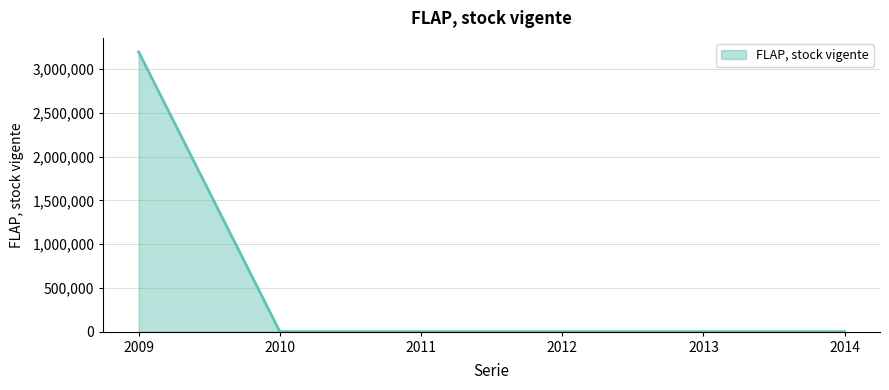

Reading left to right, list all the values displayed in this chart.

3198606	0	0	0	0	0